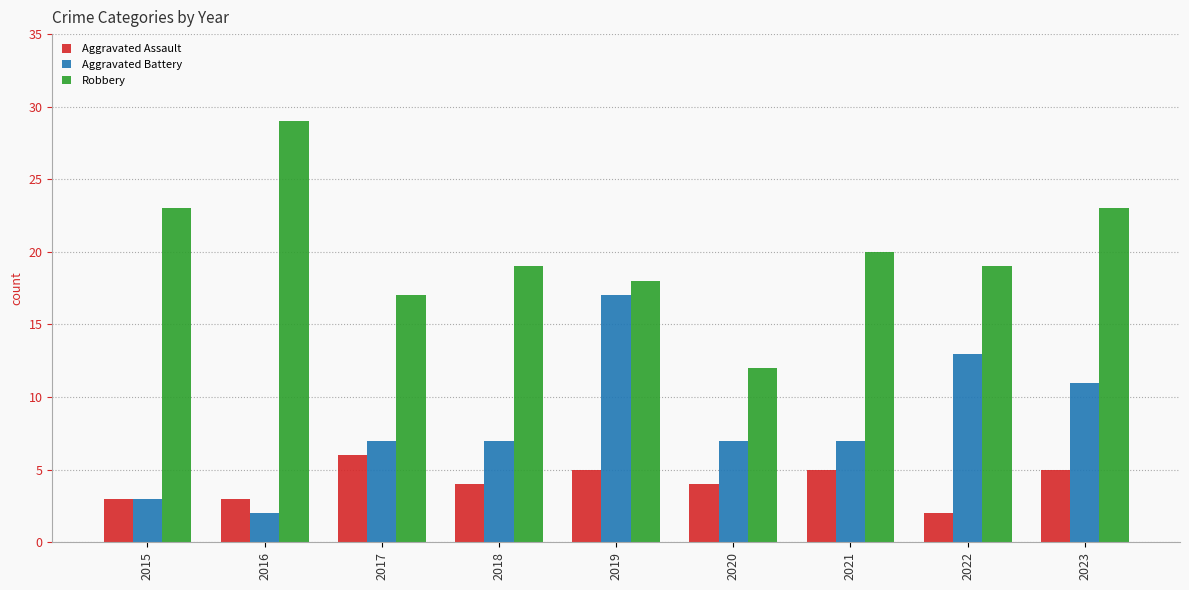

Between 2016 and 2019, which series saw the biggest shift?

Aggravated Battery